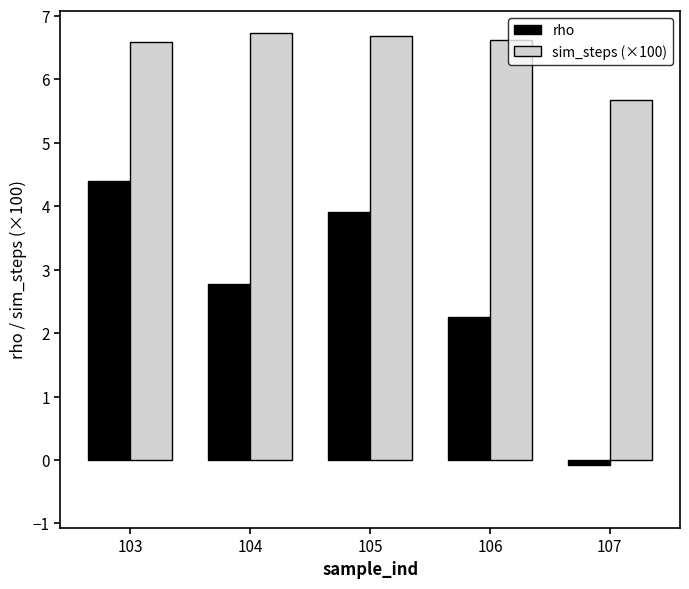

Are the bars horizontal?

No